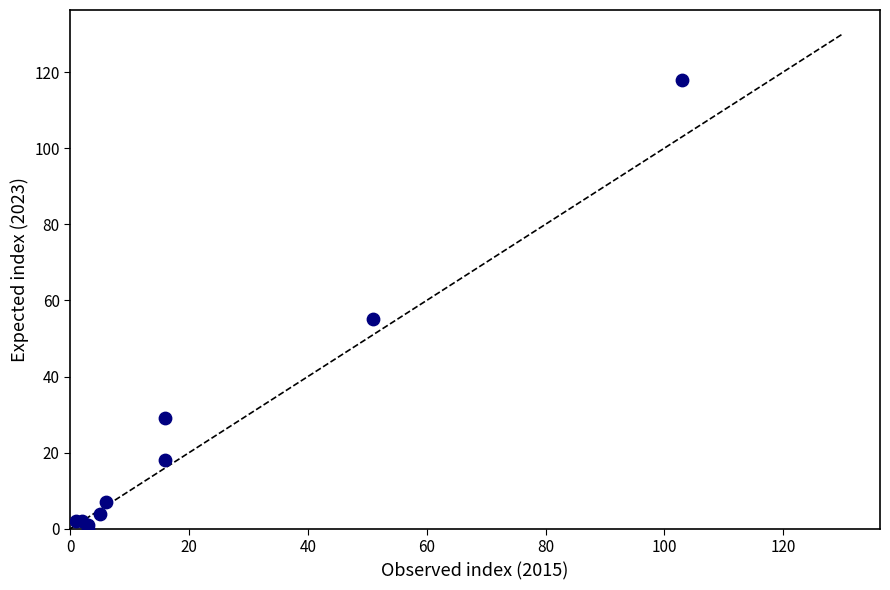

What Y value in the scatter plot is closest to 59?

55